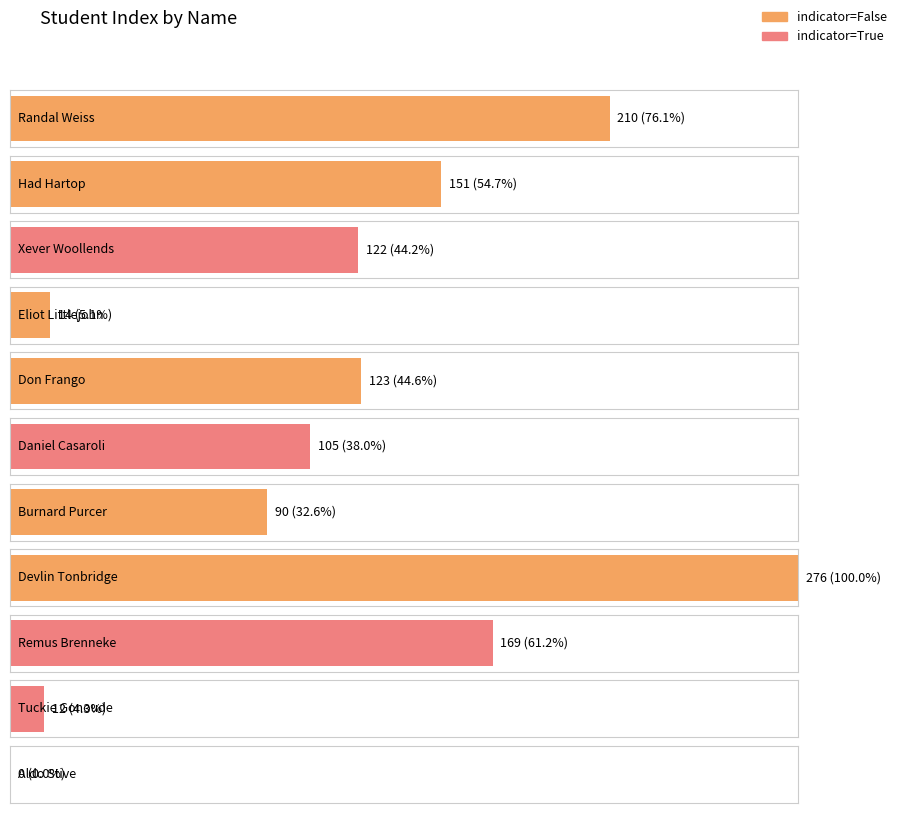

What is the sum of all values?

1272